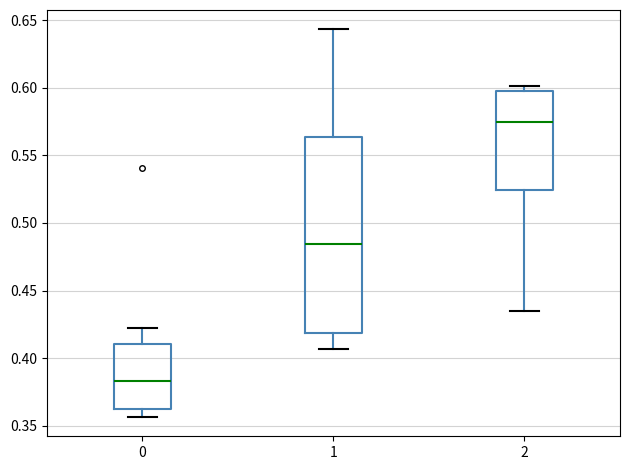

Reading left to right, read every box against the y-axis: the position of its median line, the range the box covers, and the ends of its whiskers. The values are not printed on the chart, so give them approximately, as read against the axis.

0: median 0.385, box 0.360 to 0.410, whiskers 0.355 to 0.420
1: median 0.485, box 0.420 to 0.565, whiskers 0.405 to 0.645
2: median 0.575, box 0.525 to 0.600, whiskers 0.435 to 0.600 (just above the box's upper edge)